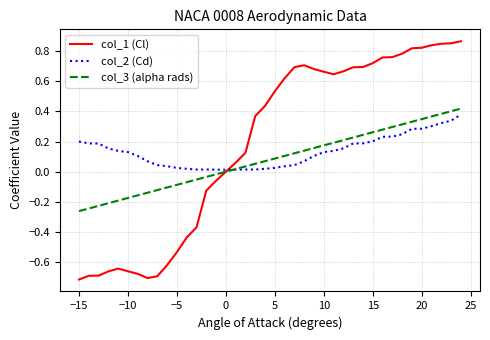

Which series has the widest spread of values?

col_1 (Cl)